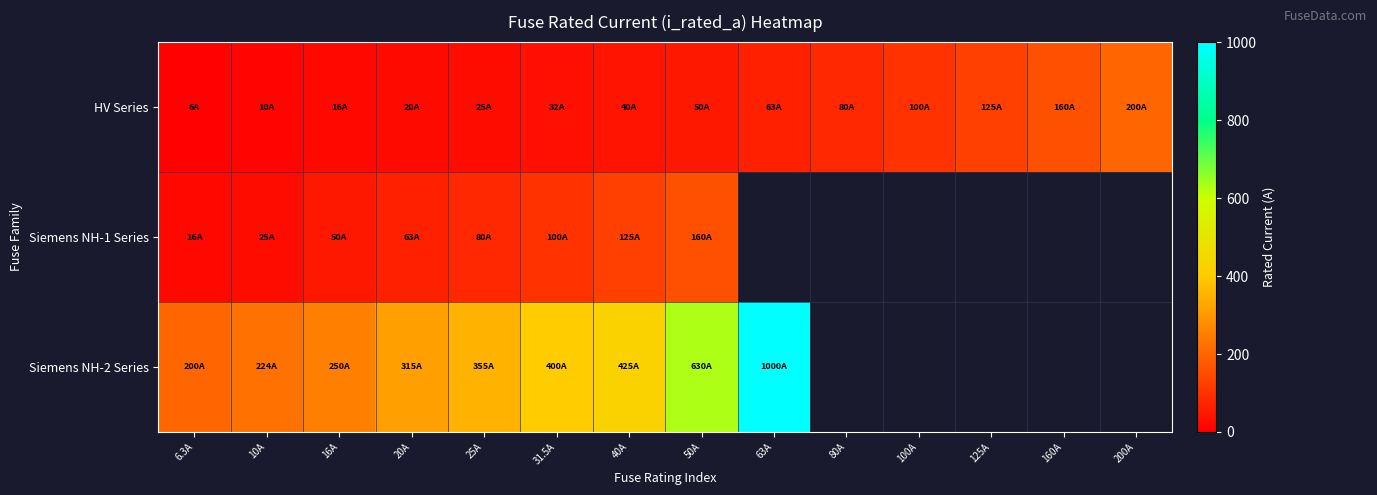

Which series has the largest range (max minus min)?

Siemens NH-2 Series